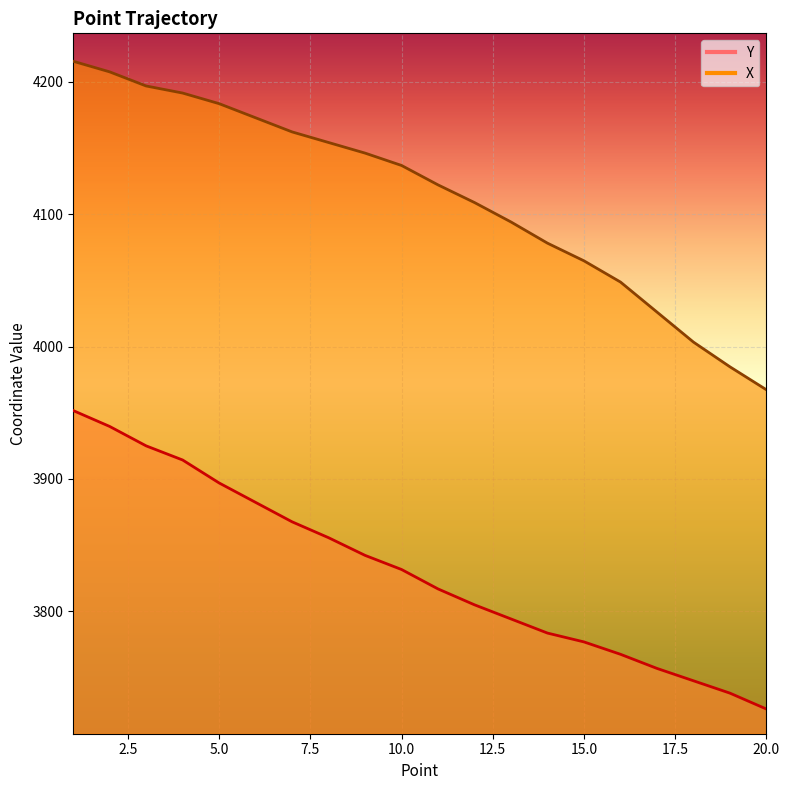

Which series has the largest range (max minus min)?

X